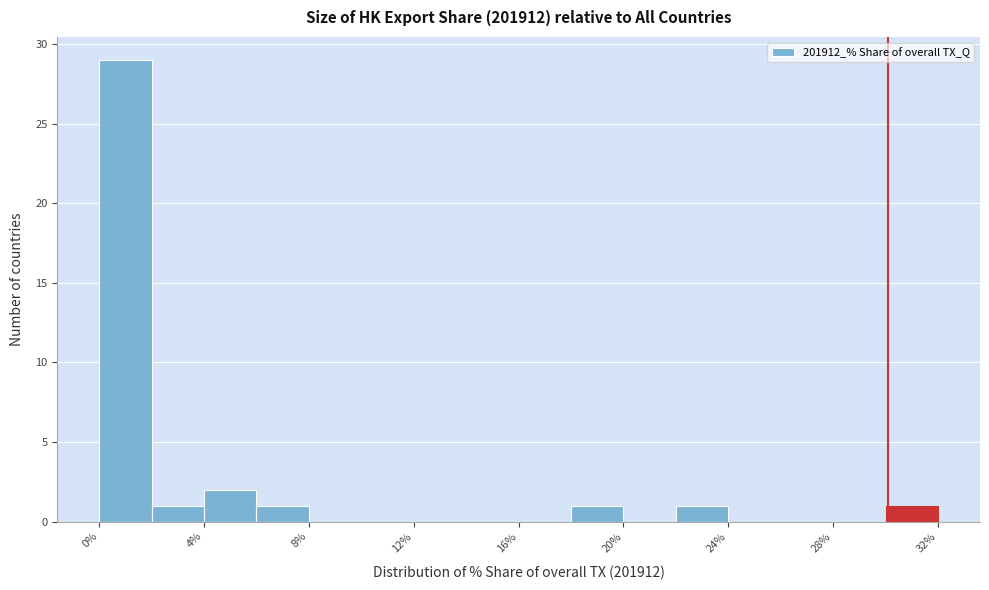

Reading left to right, transcribe this chart: for each bar, give the range it covers on the x-axis and its height. The values are not printed on the chart, so give them approximately, as read against the axis.

0 to 2: 29
2 to 4: 1
4 to 6: 2
6 to 8: 1
8 to 10: 0
10 to 12: 0
12 to 14: 0
14 to 16: 0
16 to 18: 0
18 to 20: 1
20 to 22: 0
22 to 24: 1
24 to 26: 0
26 to 28: 0
28 to 30: 0
30 to 32: 1